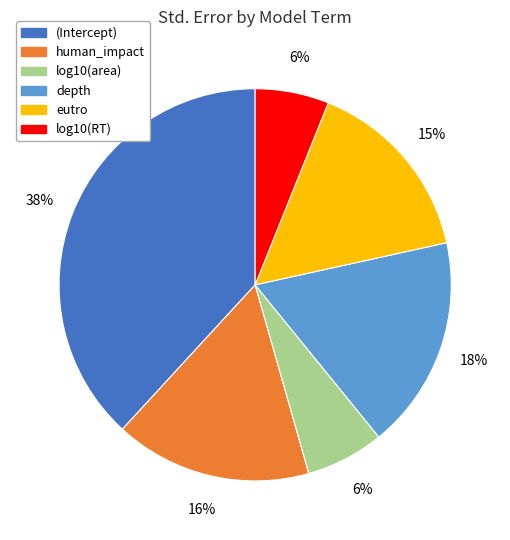

How many slices are in this pie chart?

6